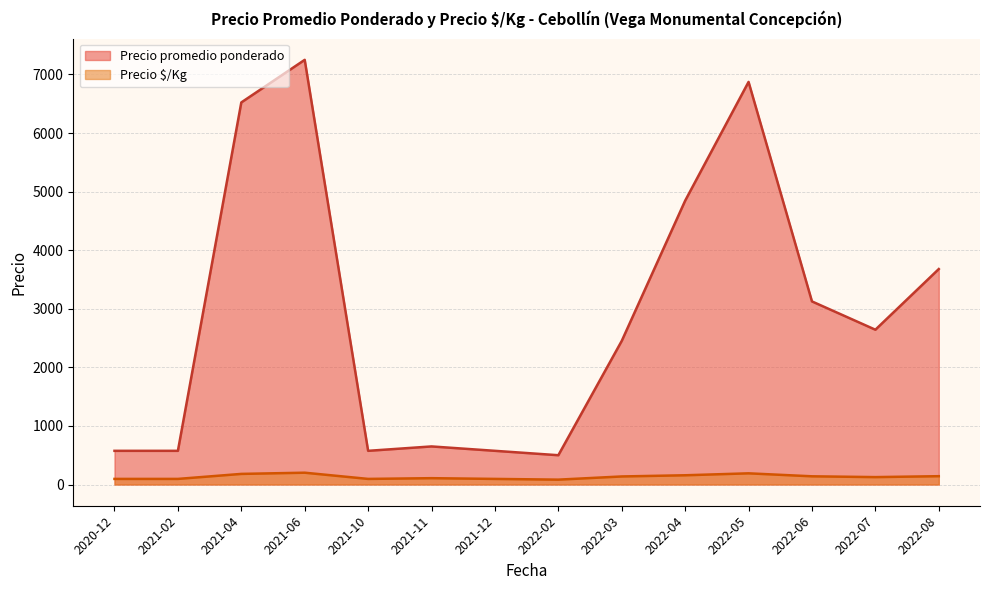

What is the average value of the Precio promedio ponderado series?

2917.2